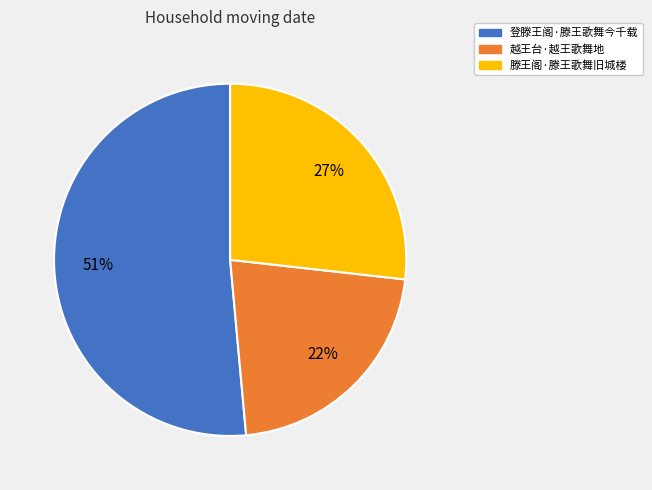

Which slice represents more than half of the pie?

登滕王阁·滕王歌舞今千载